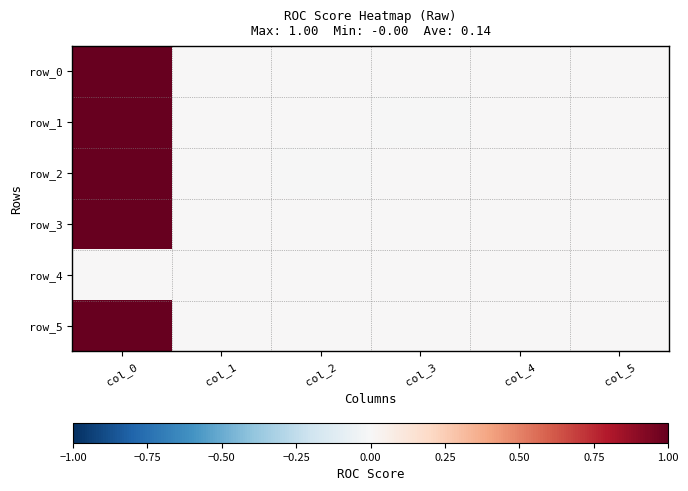

At col_0, list the series in order from smallest to largest.

row_4, row_5, row_3, row_2, row_0, row_1